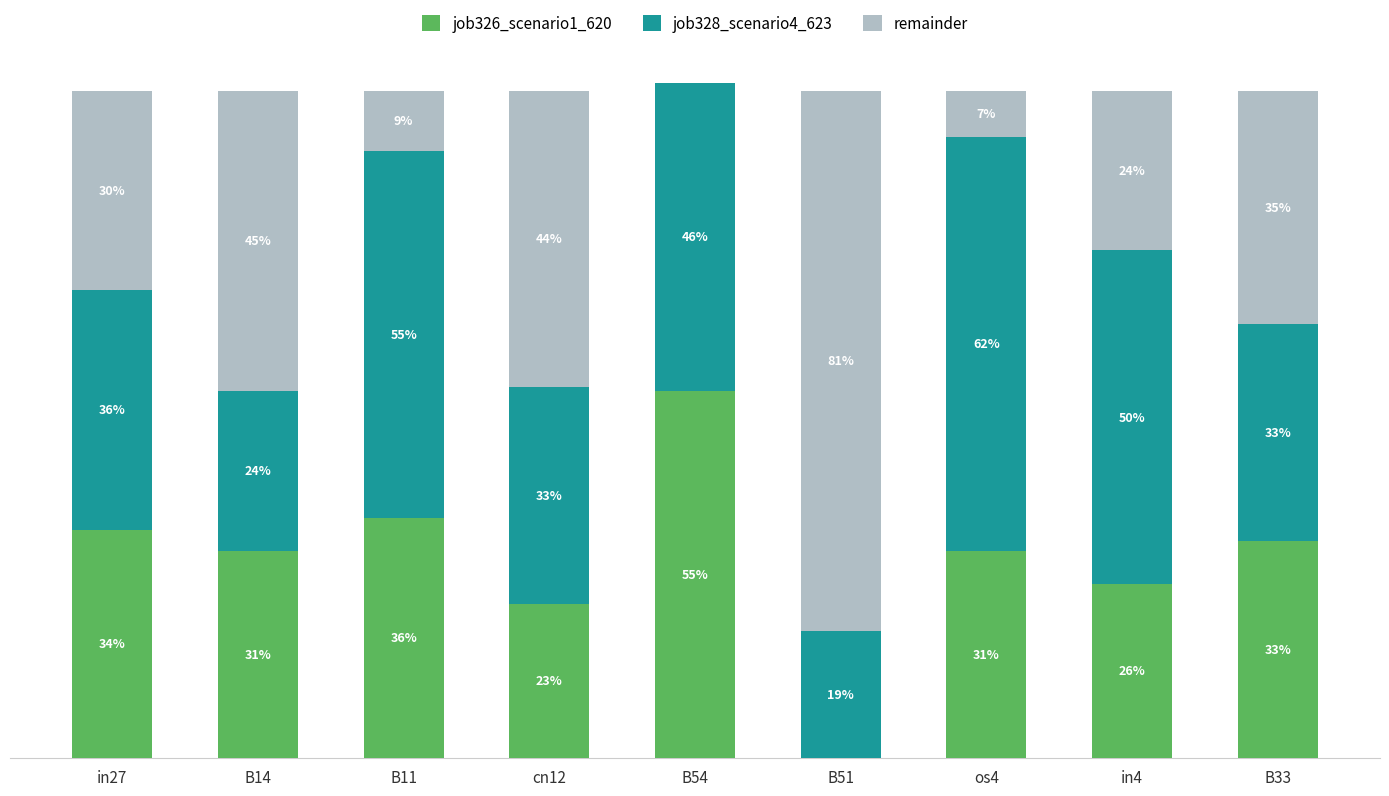

True or false: job328_scenario4_623 has a value of 0.1 at in27.

False